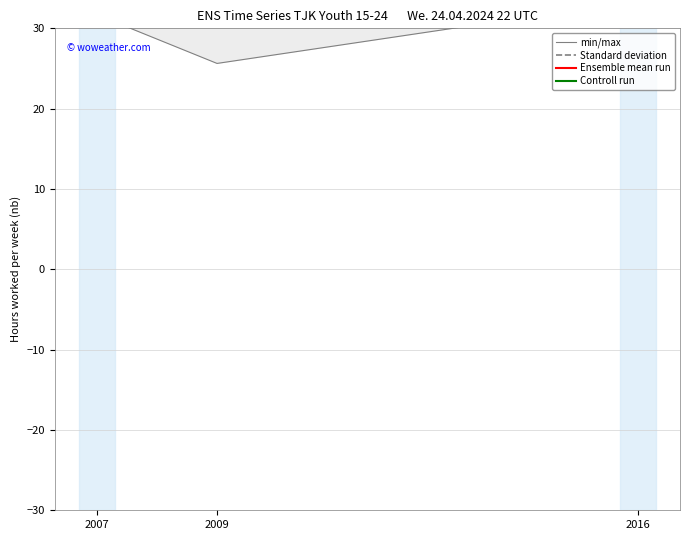

What is the approximate value of min/max at 2009?

51.2